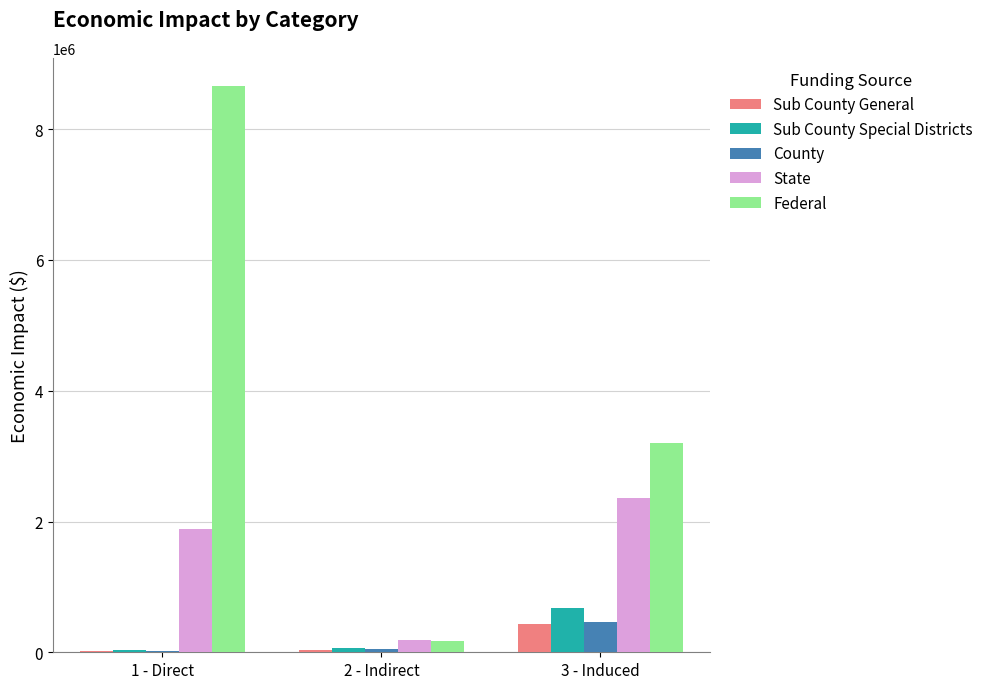

Which series has the largest total across all categories?

Federal